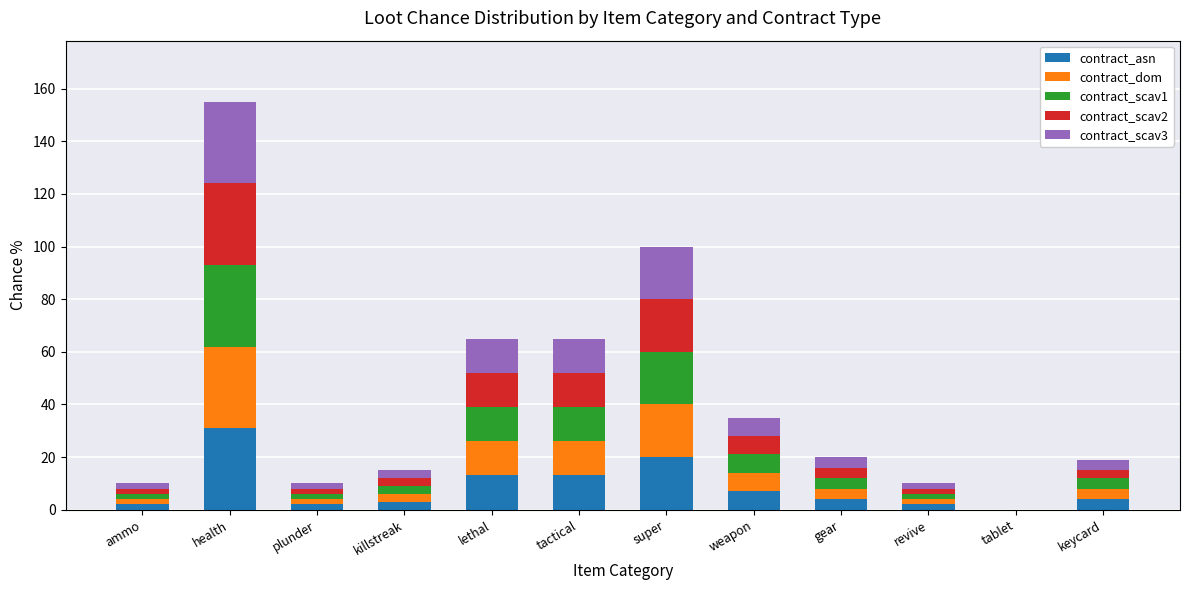

Is it true that contract_asn equals 4 at keycard?

True